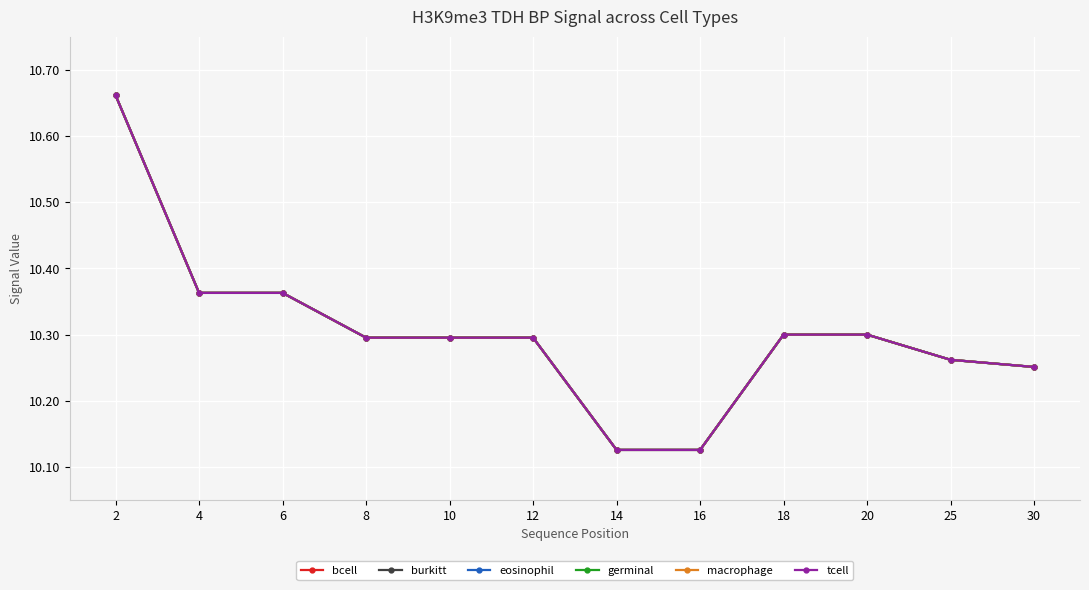

True or false: eosinophil and bcell cross at least once.

False